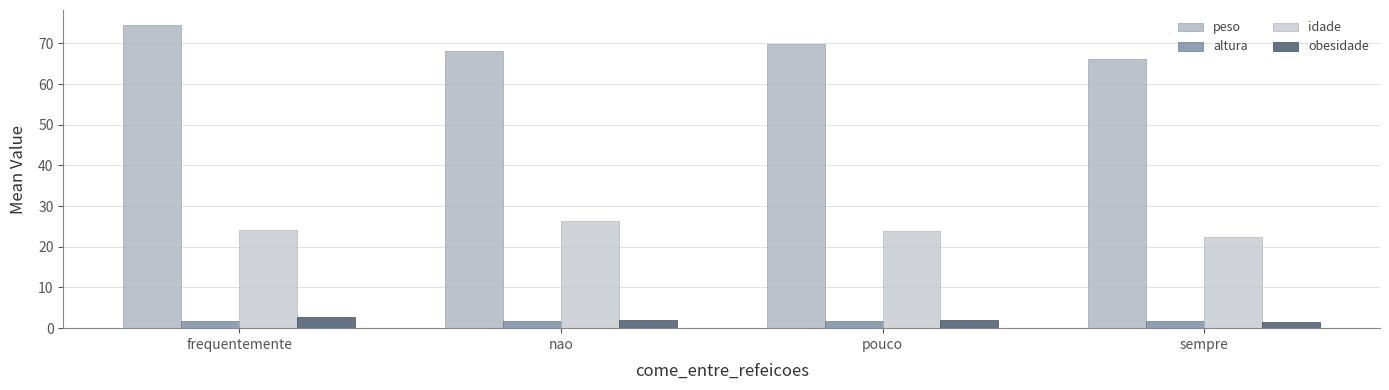

Is it true that obesidade equals 2.1 at pouco?

True